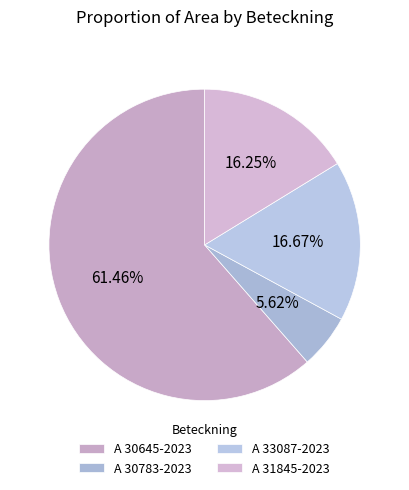

The A 30645-2023 slice represents 61% of the pie. True or false?

True